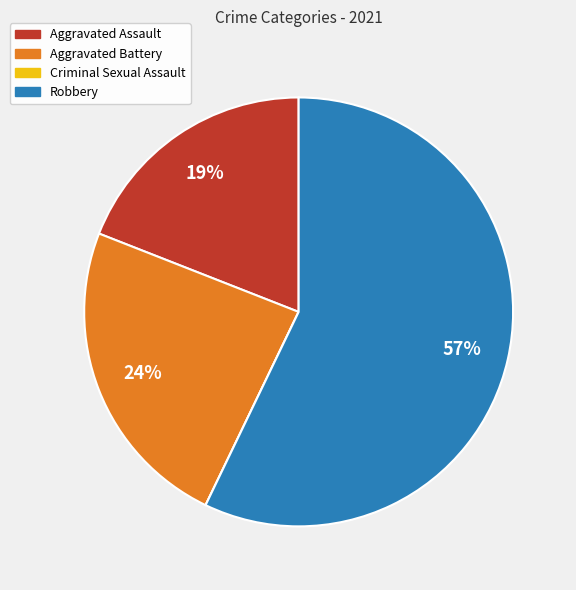

True or false: Aggravated Assault accounts for 19% of the total.

True